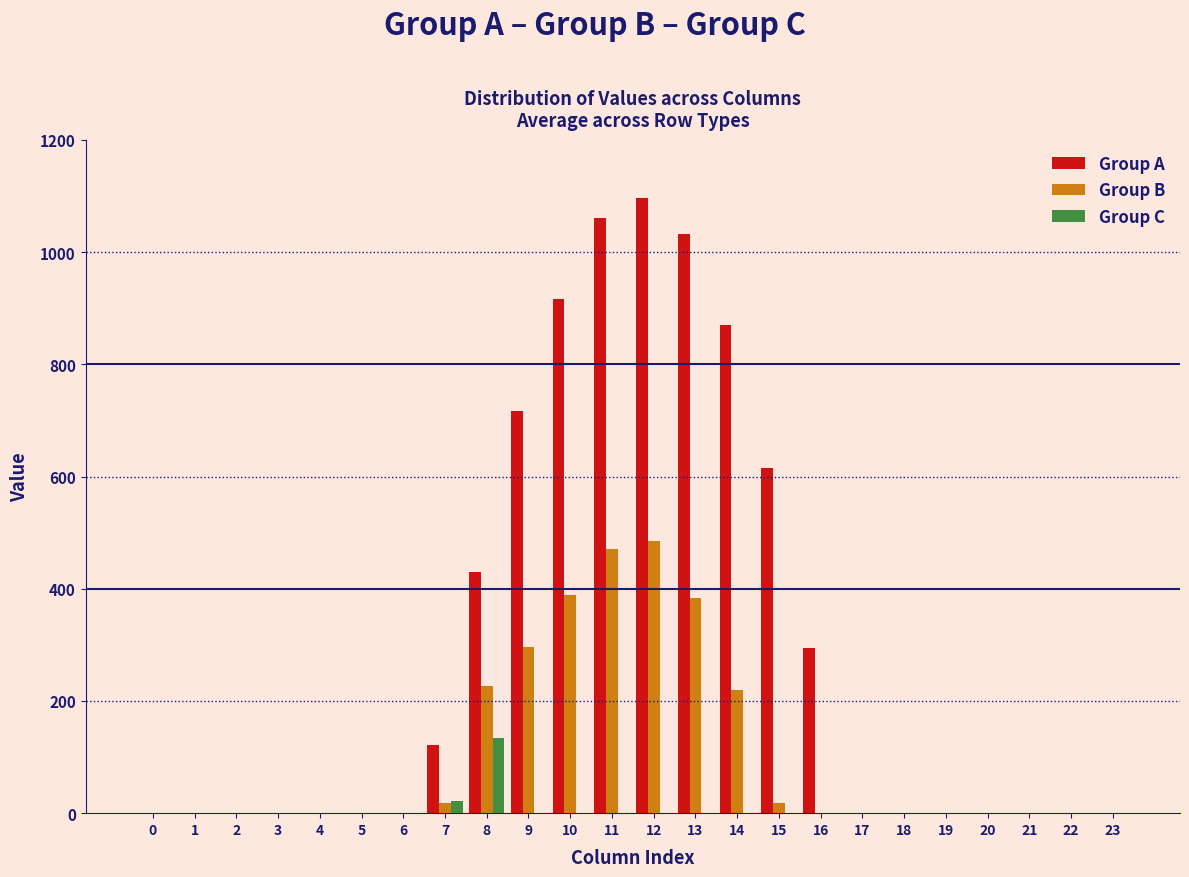

Which series has the largest total across all categories?

Group A